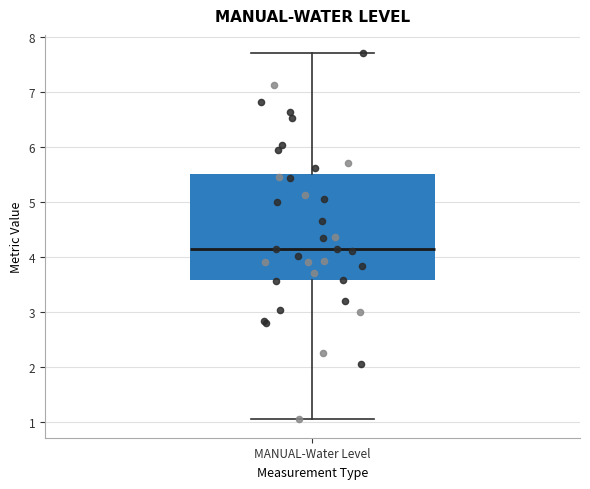

Where is the lower edge of the box for MANUAL-Water Level on the y-axis? The values are not printed on the chart, so give them approximately, as read against the axis.

3.6